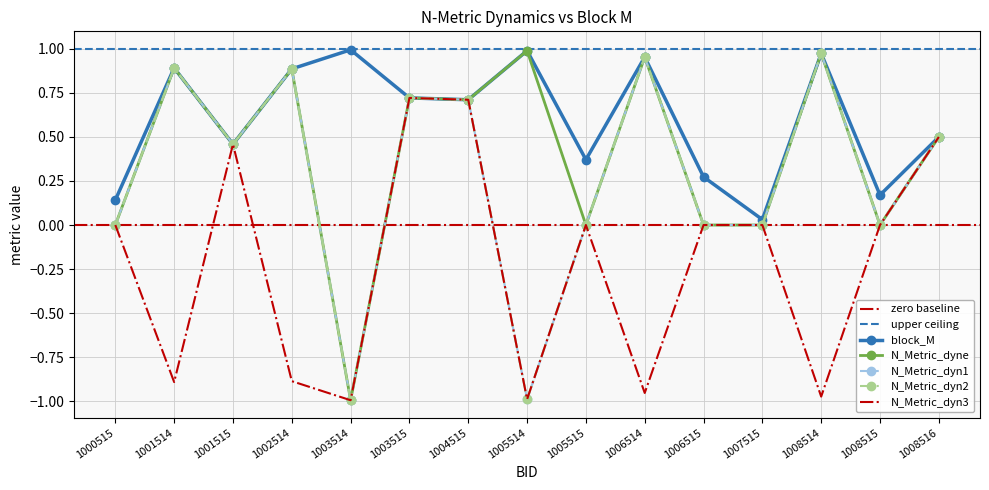

What is the spread (max minus min) of values at 1000515?

0.1